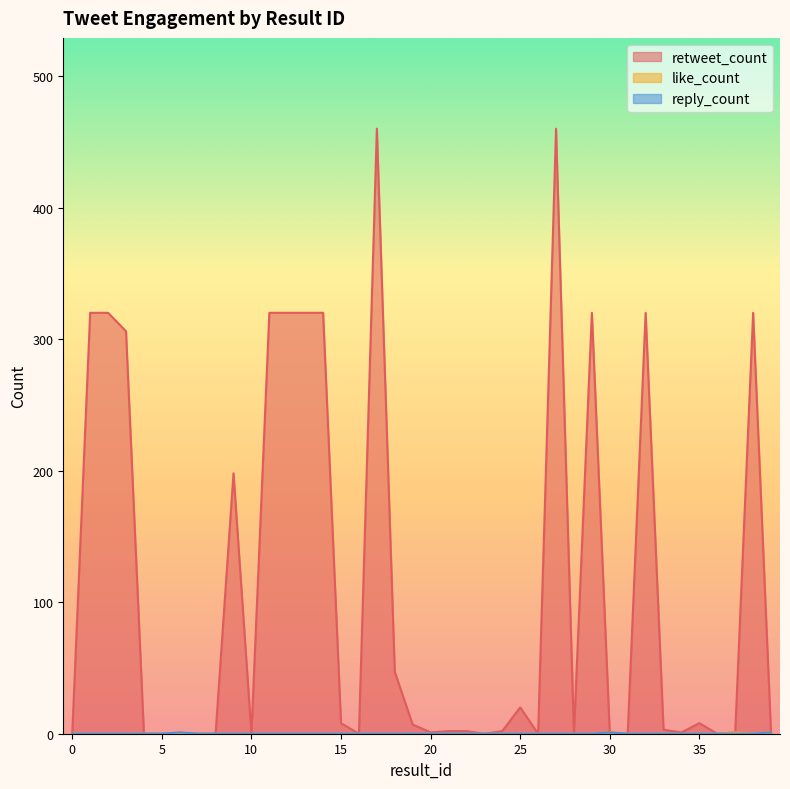

At which category does reply_count reach its first local peak?

6